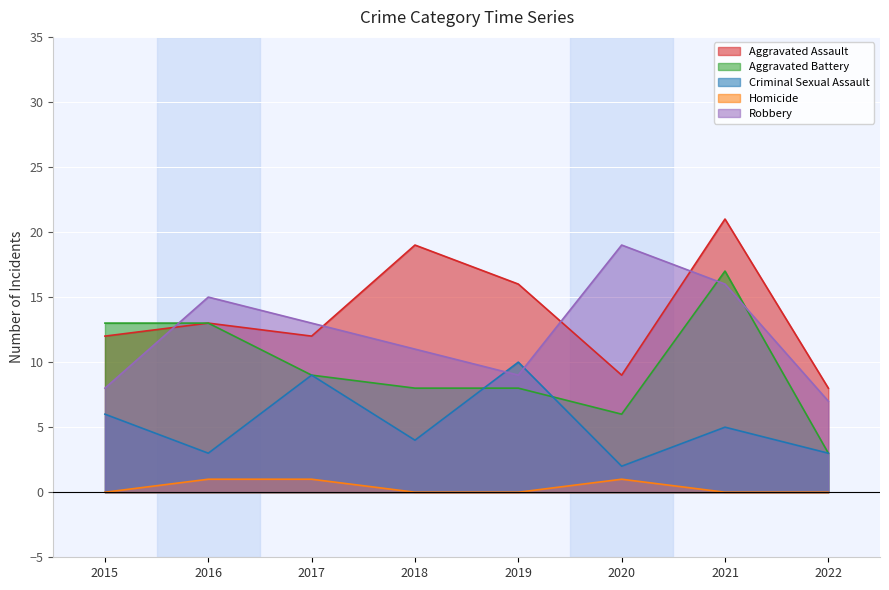

True or false: Robbery and Criminal Sexual Assault intersect in this chart.

True